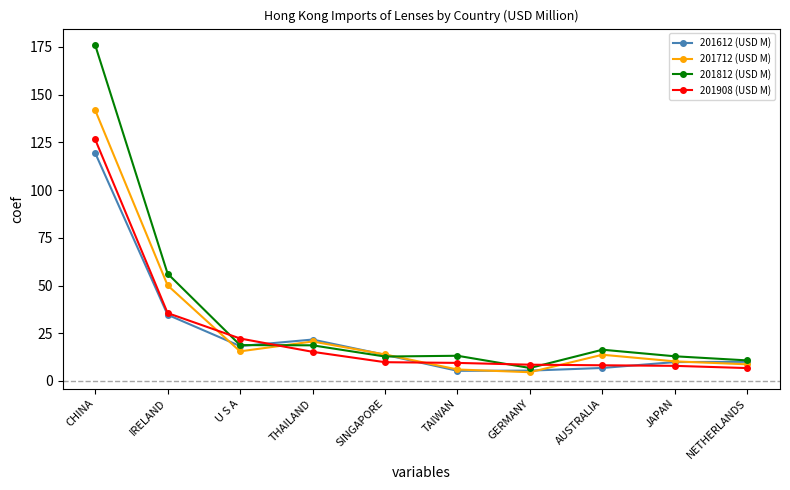

Is this an area chart (filled region under the line)?

No